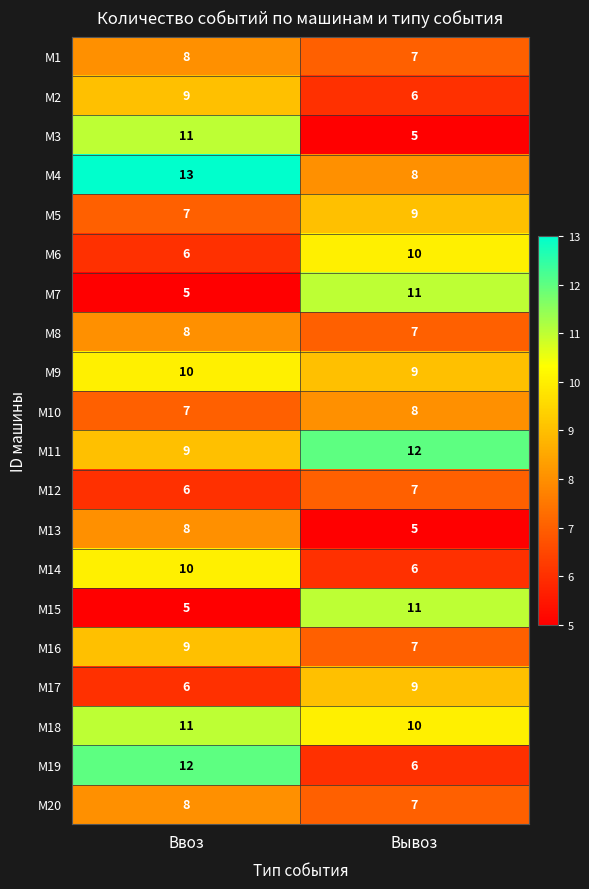

What is the approximate value of М7 at Ввоз?

5